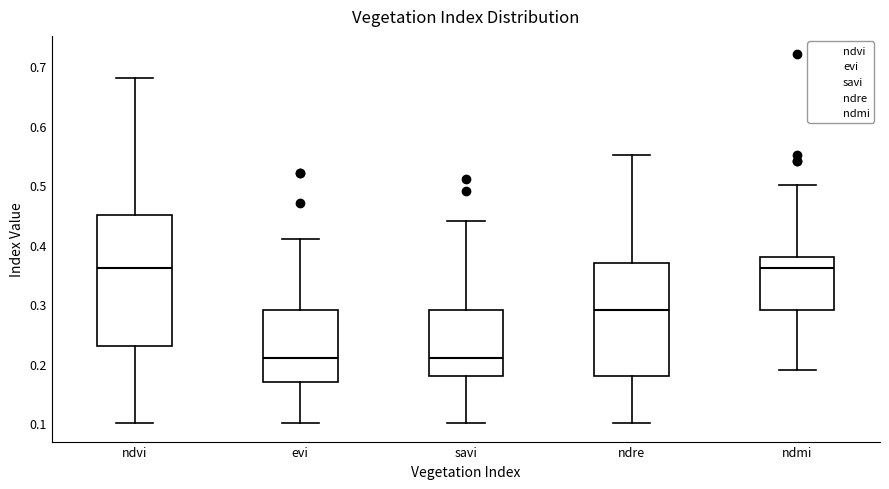

Reading left to right, transcribe this box plot: for each box, give where its median line is, the range the box spans, and where its two whiskers end, as read against the y-axis. The values are not printed on the chart, so give them approximately, as read against the axis.

ndvi: median 0.36, box 0.23 to 0.45, whiskers 0.10 to 0.68
evi: median 0.21, box 0.17 to 0.29, whiskers 0.10 to 0.41
savi: median 0.21, box 0.18 to 0.29, whiskers 0.10 to 0.44
ndre: median 0.29, box 0.18 to 0.37, whiskers 0.10 to 0.55
ndmi: median 0.36, box 0.29 to 0.38, whiskers 0.19 to 0.50